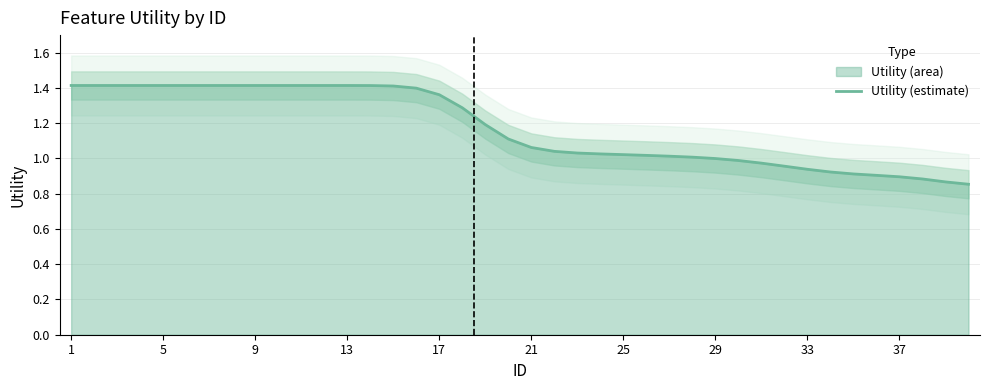

What is the minimum value shown in the chart?

0.9